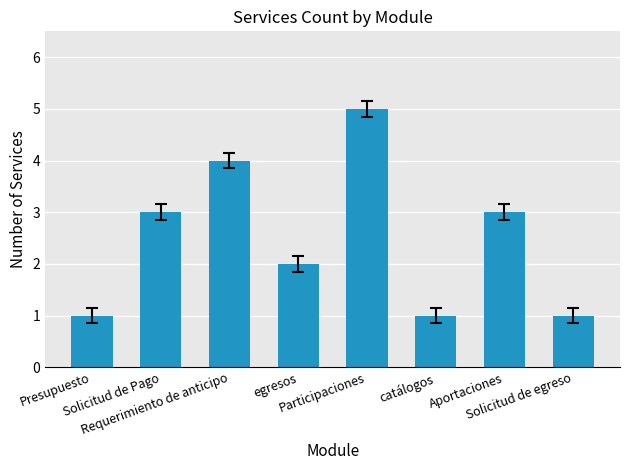

Count the values in the range 1 to 4.

7